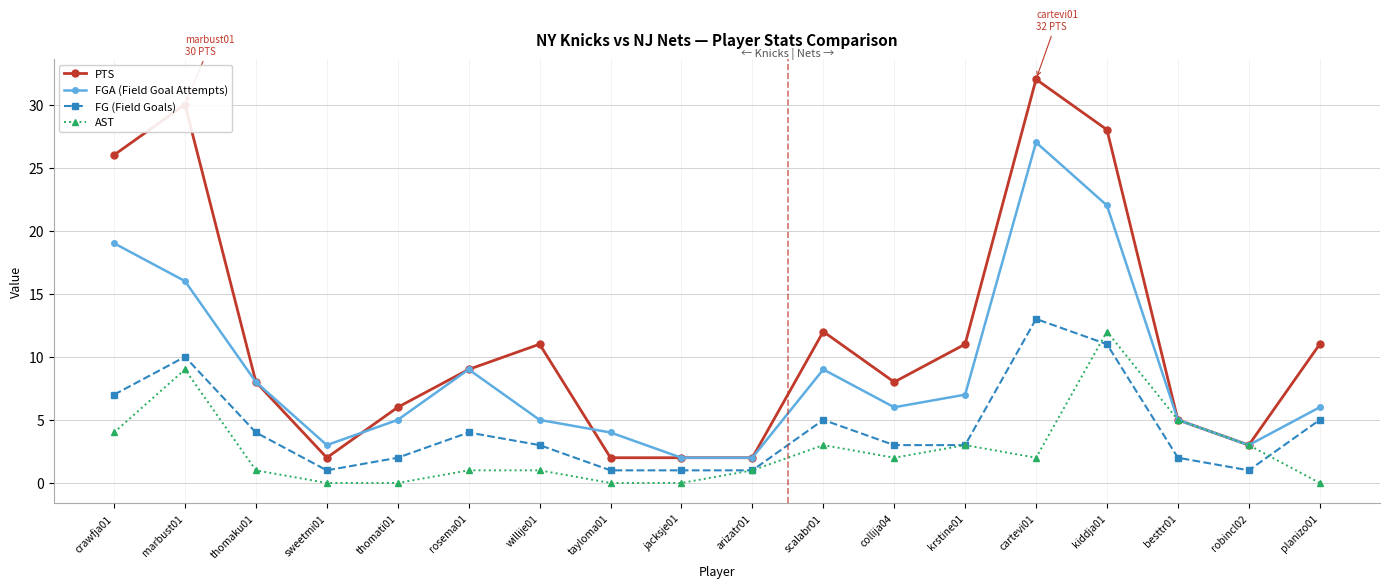

Reading right to left, extract all data points from this chart.

PTS: planizo01=11	robincl02=3	besttr01=5	kiddja01=28	cartevi01=32	krstine01=11	collija04=8	scalabr01=12	arizatr01=2	jacksje01=2	tayloma01=2	willije01=11	rosema01=9	thomati01=6	sweetmi01=2	thomaku01=8	marbust01=30	crawfja01=26
FGA (Field Goal Attempts): planizo01=6	robincl02=3	besttr01=5	kiddja01=22	cartevi01=27	krstine01=7	collija04=6	scalabr01=9	arizatr01=2	jacksje01=2	tayloma01=4	willije01=5	rosema01=9	thomati01=5	sweetmi01=3	thomaku01=8	marbust01=16	crawfja01=19
FG (Field Goals): planizo01=5	robincl02=1	besttr01=2	kiddja01=11	cartevi01=13	krstine01=3	collija04=3	scalabr01=5	arizatr01=1	jacksje01=1	tayloma01=1	willije01=3	rosema01=4	thomati01=2	sweetmi01=1	thomaku01=4	marbust01=10	crawfja01=7
AST: planizo01=0	robincl02=3	besttr01=5	kiddja01=12	cartevi01=2	krstine01=3	collija04=2	scalabr01=3	arizatr01=1	jacksje01=0	tayloma01=0	willije01=1	rosema01=1	thomati01=0	sweetmi01=0	thomaku01=1	marbust01=9	crawfja01=4